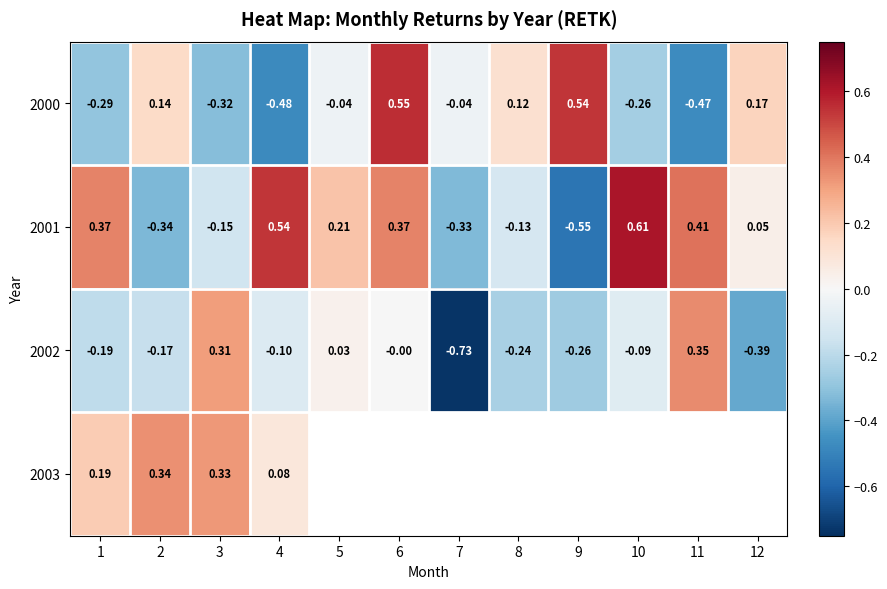

Read the 2003 value at 4.

0.1